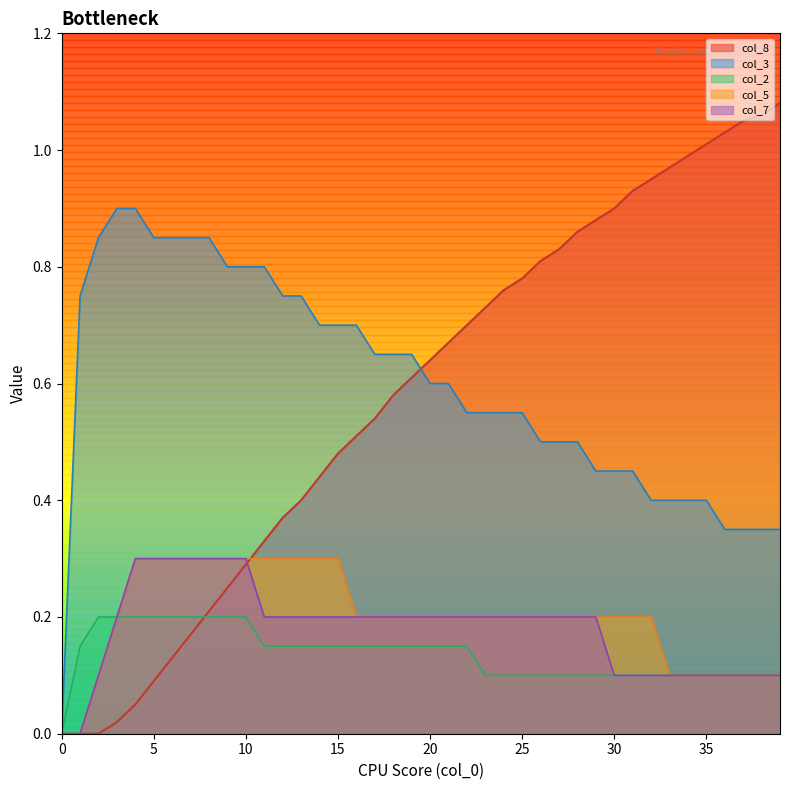

At 26, list the series in order from smallest to largest.

col_2, col_5, col_7, col_3, col_8